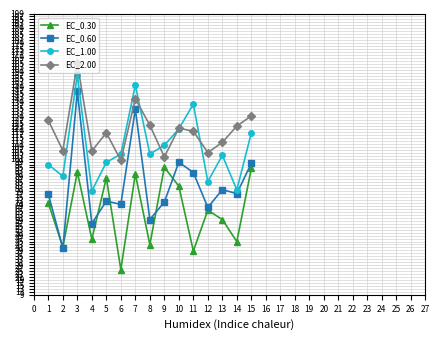

True or false: EC_0.30 has more than 2 points higher than both neighbors.

True